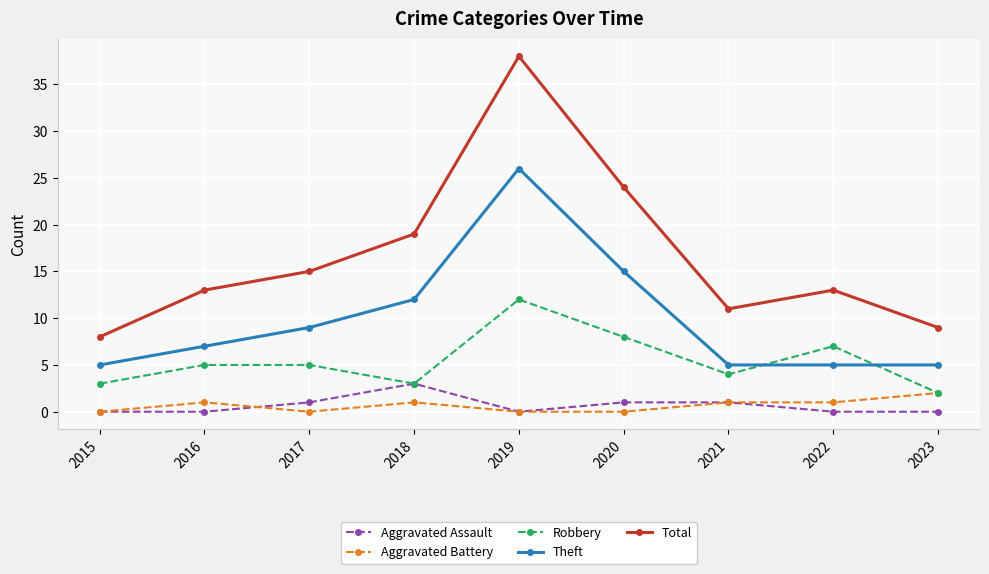

True or false: Aggravated Assault and Total intersect in this chart.

False